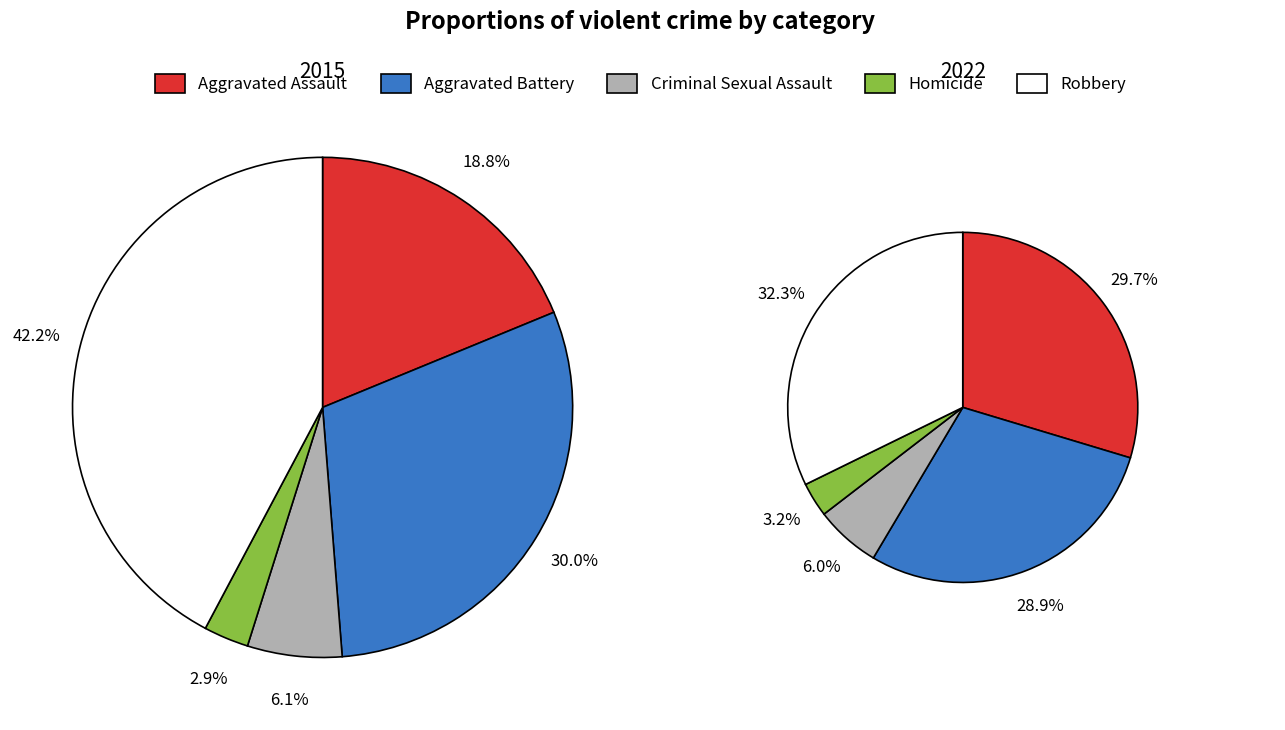

Is Aggravated Battery the majority of the pie?

No